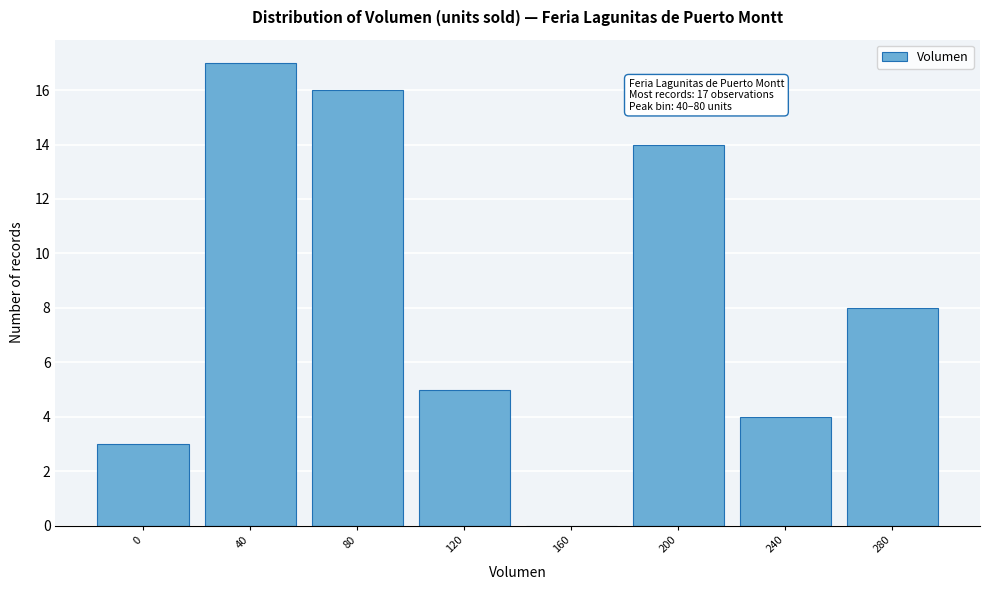

Reading left to right, transcribe all the data shown in this chart.

0=3	40=17	80=16	120=5	160=0	200=14	240=4	280=8